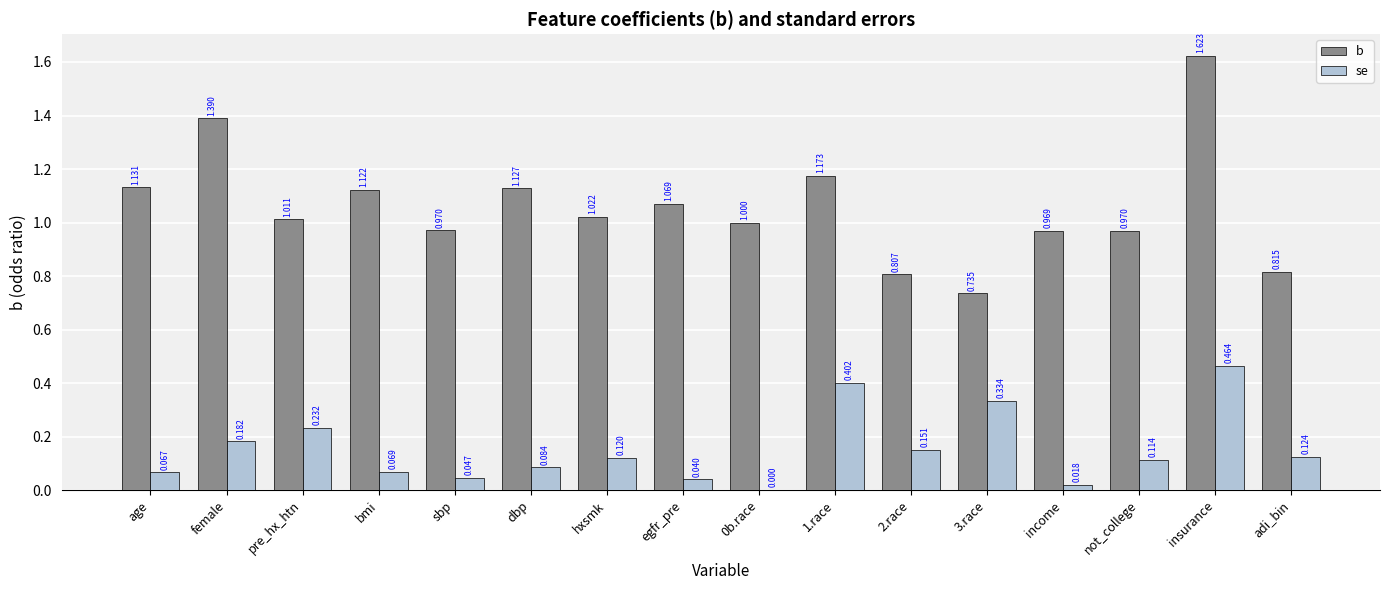

Between dbp and not_college, which series saw the biggest shift?

b